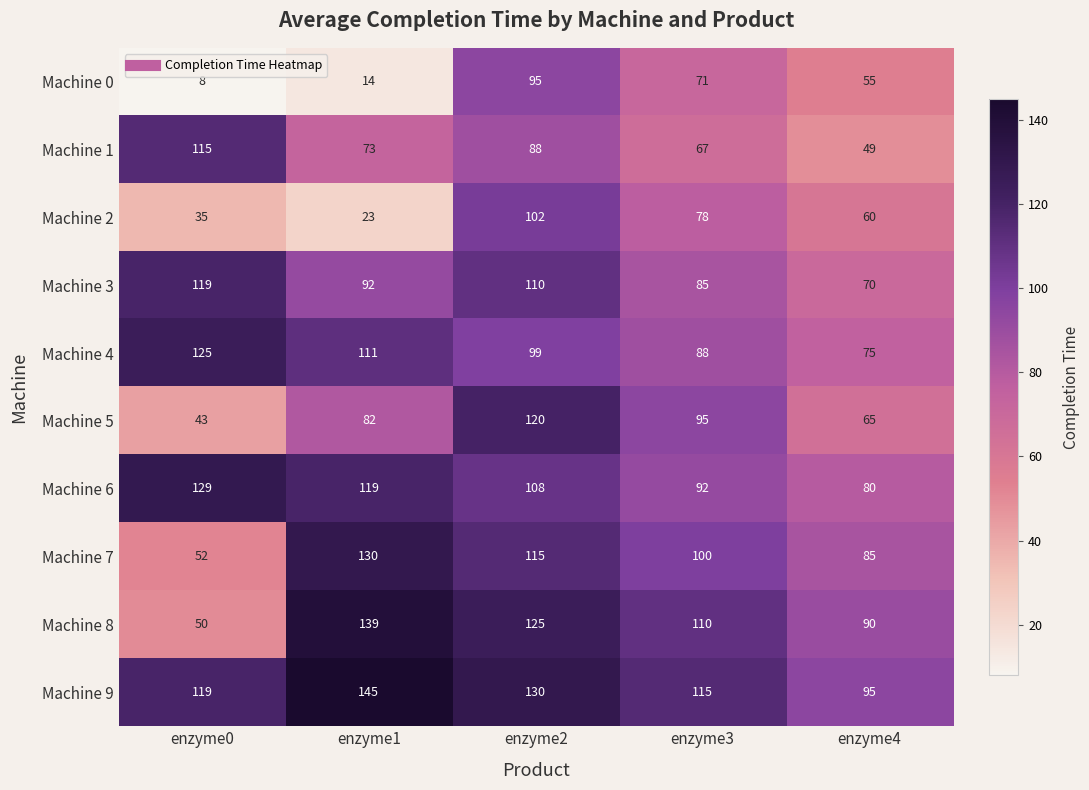

What is the maximum value shown in the chart?

145